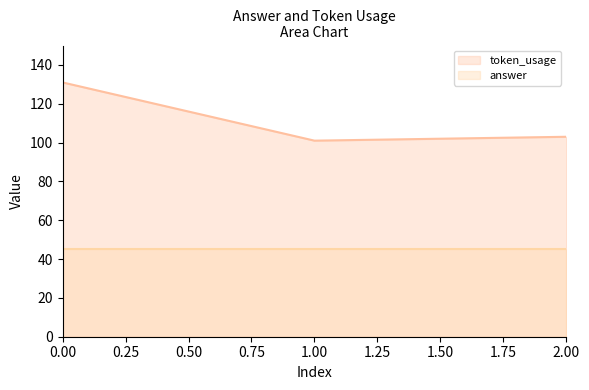

Is it true that the value at 1 is 139?

False